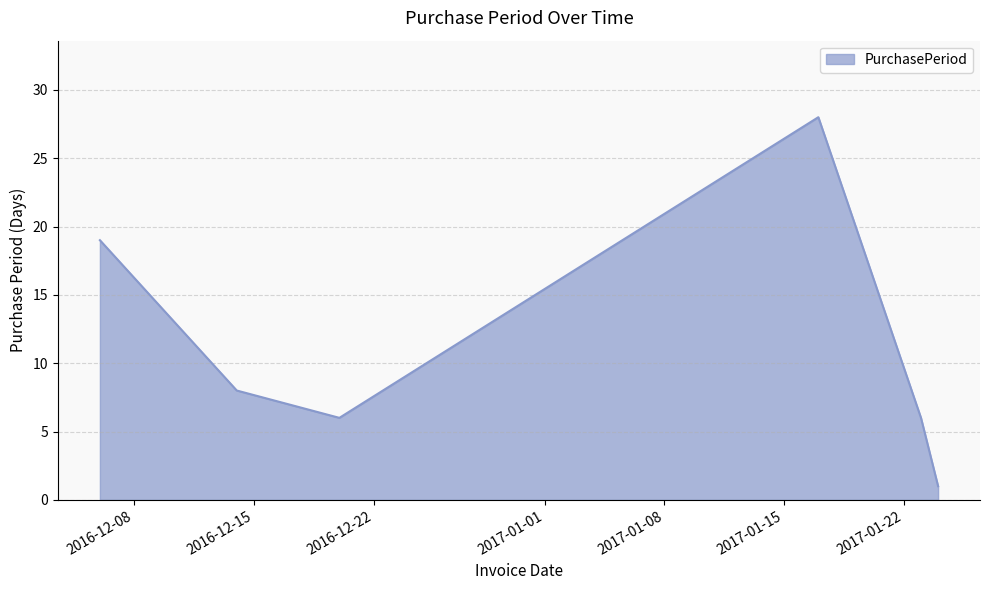

What is the maximum value shown in the chart?

28